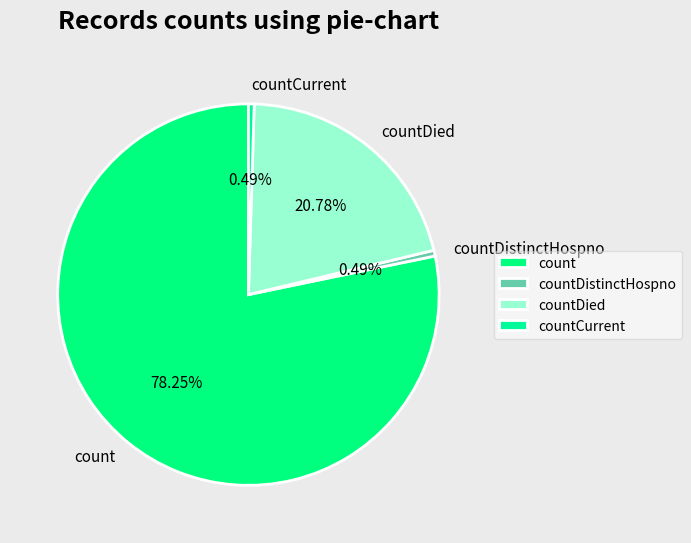

What percentage is the countDied slice, to the nearest percent?

21%